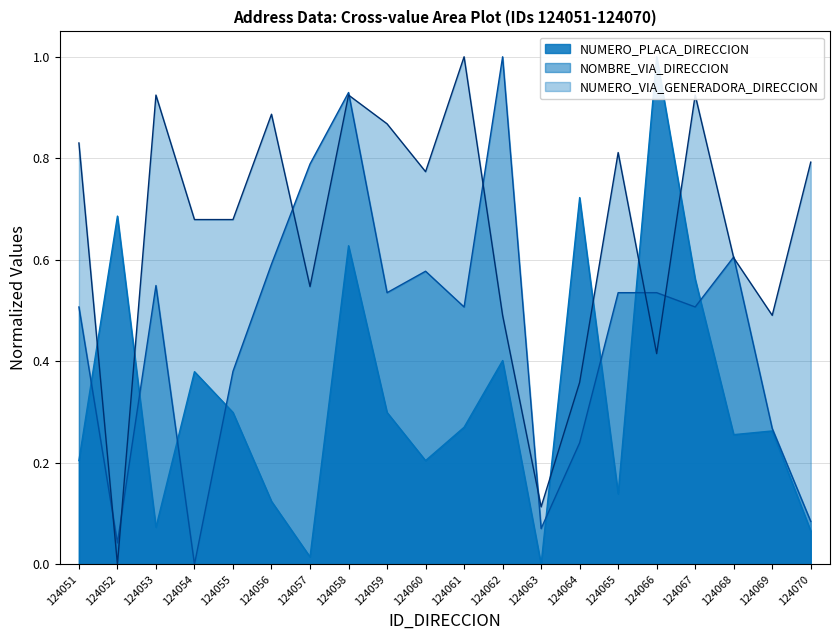

Reading left to right, what are all the values shown in this chart?

NUMERO_PLACA_DIRECCION: 0.2	0.7	0.1	0.4	0.3	0.1	0.0	0.6	0.3	0.2	0.3	0.4	0.0	0.7	0.1	1.0	0.6	0.3	0.3	0.1
NOMBRE_VIA_DIRECCION: 0.5	0.0	0.5	0.0	0.4	0.6	0.8	0.9	0.5	0.6	0.5	1.0	0.1	0.2	0.5	0.5	0.5	0.6	0.3	0.1
NUMERO_VIA_GENERADORA_DIRECCION: 0.8	0.0	0.9	0.7	0.7	0.9	0.5	0.9	0.9	0.8	1.0	0.5	0.1	0.4	0.8	0.4	0.9	0.6	0.5	0.8